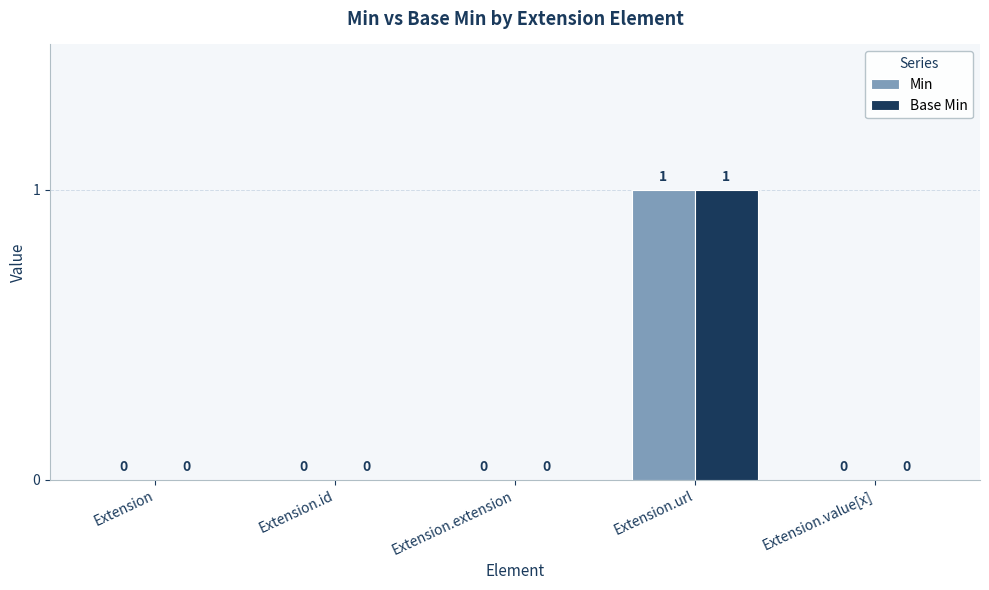

Reading left to right, what are all the values shown in this chart?

Min: Extension=0	Extension.id=0	Extension.extension=0	Extension.url=1	Extension.value[x]=0
Base Min: Extension=0	Extension.id=0	Extension.extension=0	Extension.url=1	Extension.value[x]=0